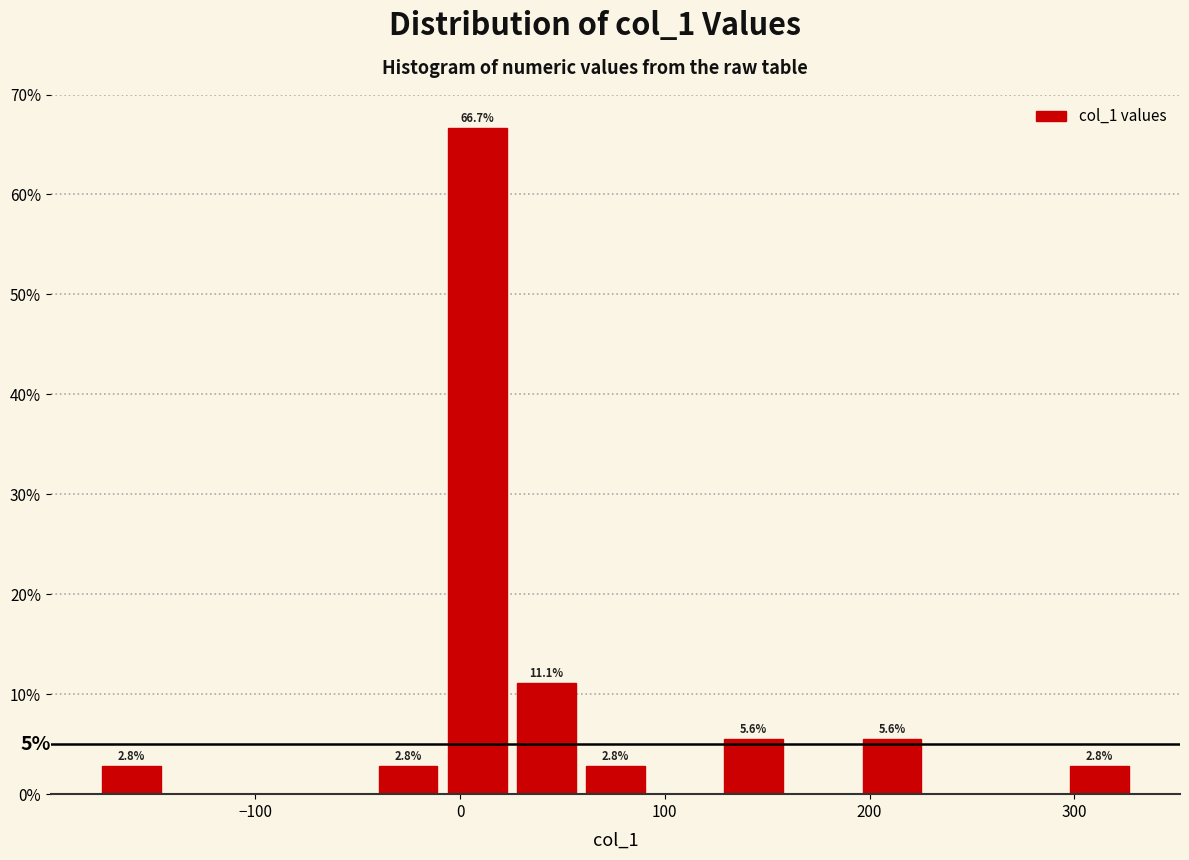

Around what value on the x-axis is the tallest bar? Give the approximate position of its centre, as read against the axis.

10